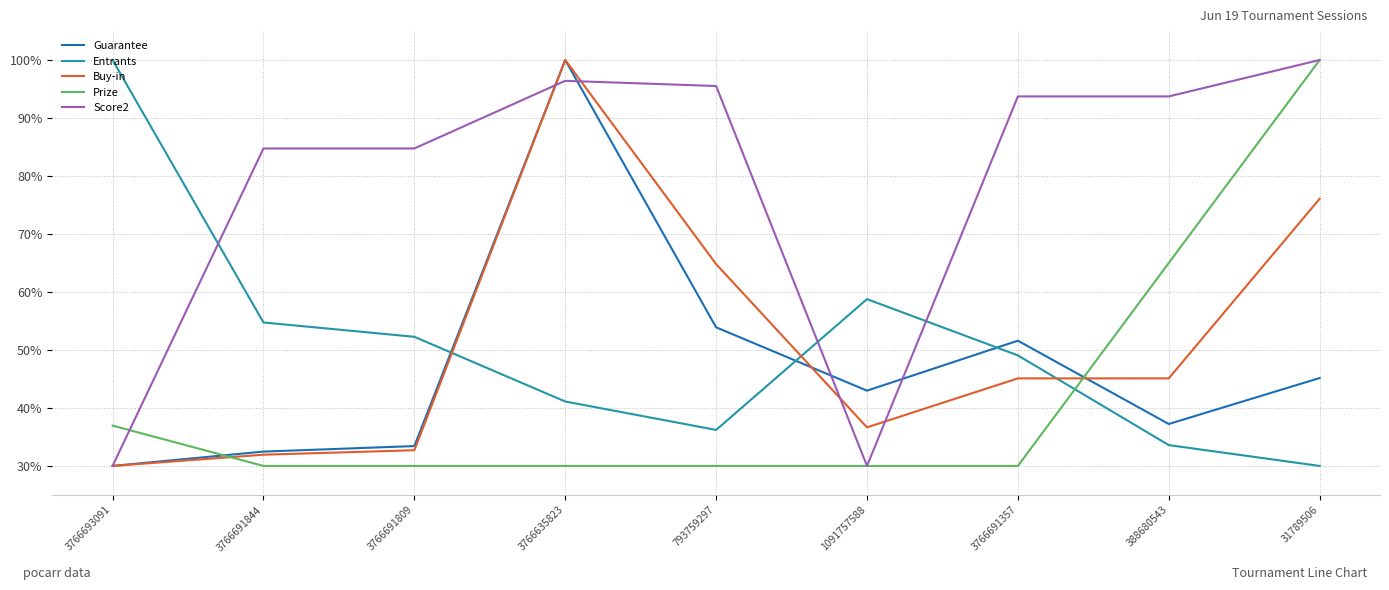

Between 3766691809 and 793759297, which series saw the biggest shift?

Buy-in